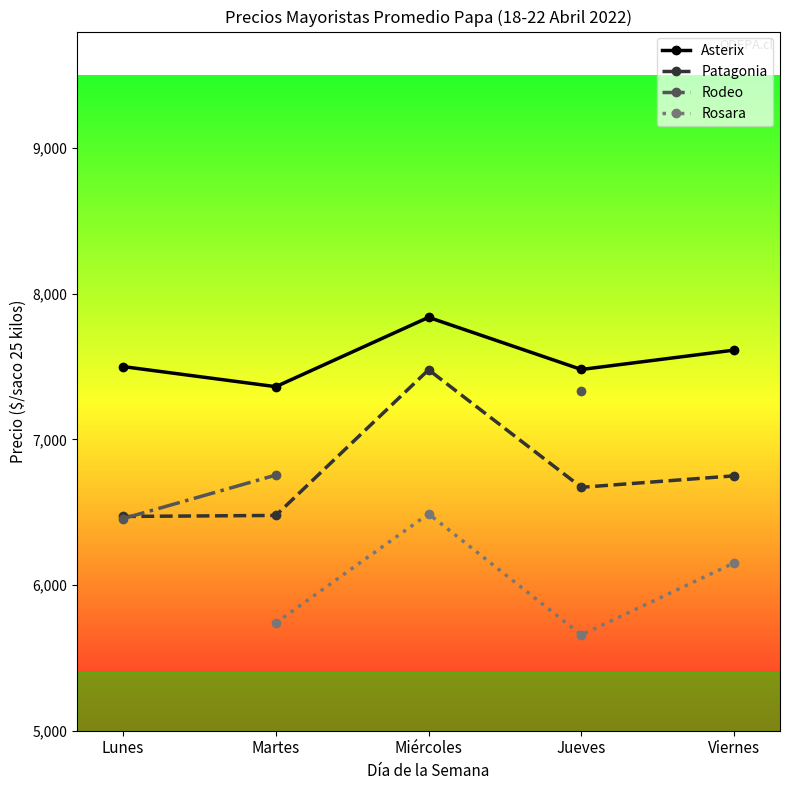

The Patagonia series shows 2900.9 at Miércoles. True or false?

False